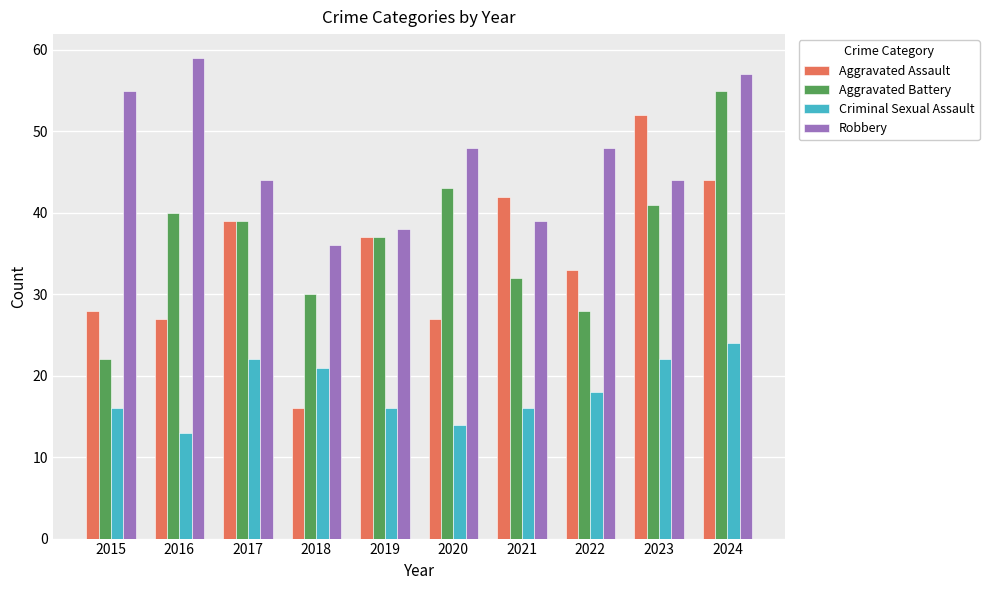

List the labels in order of Aggravated Battery value, smallest first.

2015, 2022, 2018, 2021, 2019, 2017, 2016, 2023, 2020, 2024